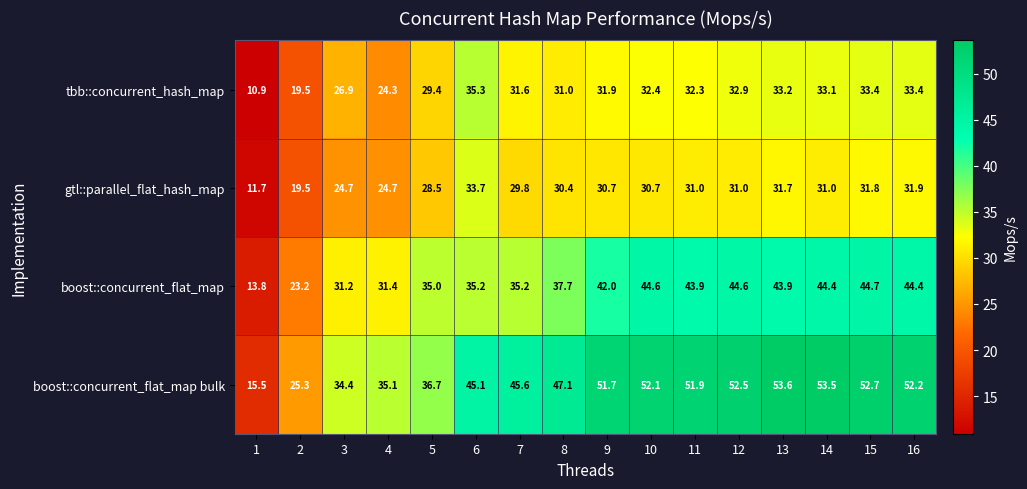

What is the maximum value shown in the chart?

53.6